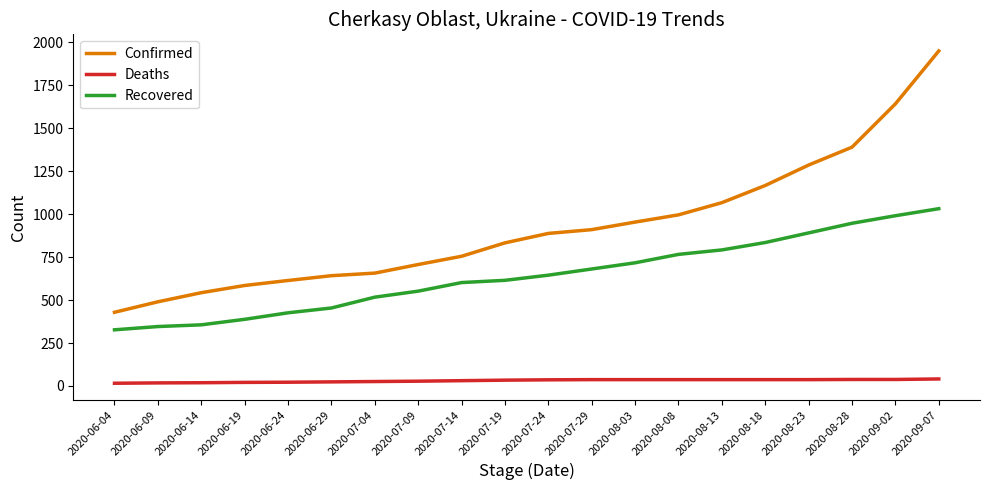

What is the difference between the second highest and second lowest values in the Recovered series?

645